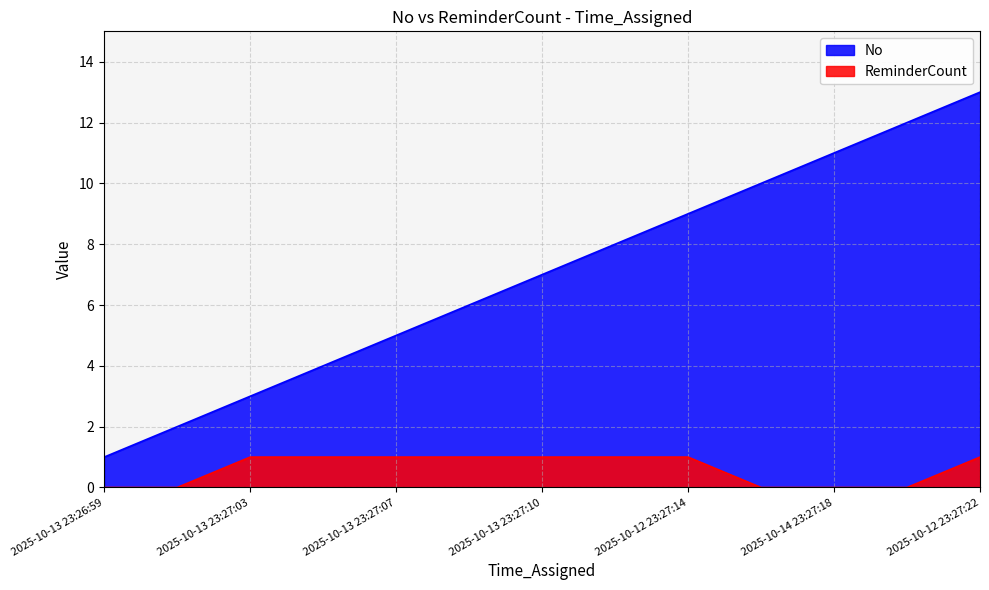

Which has a higher value, 2025-10-14 23:27:20 or 2025-10-13 23:27:03?

2025-10-14 23:27:20